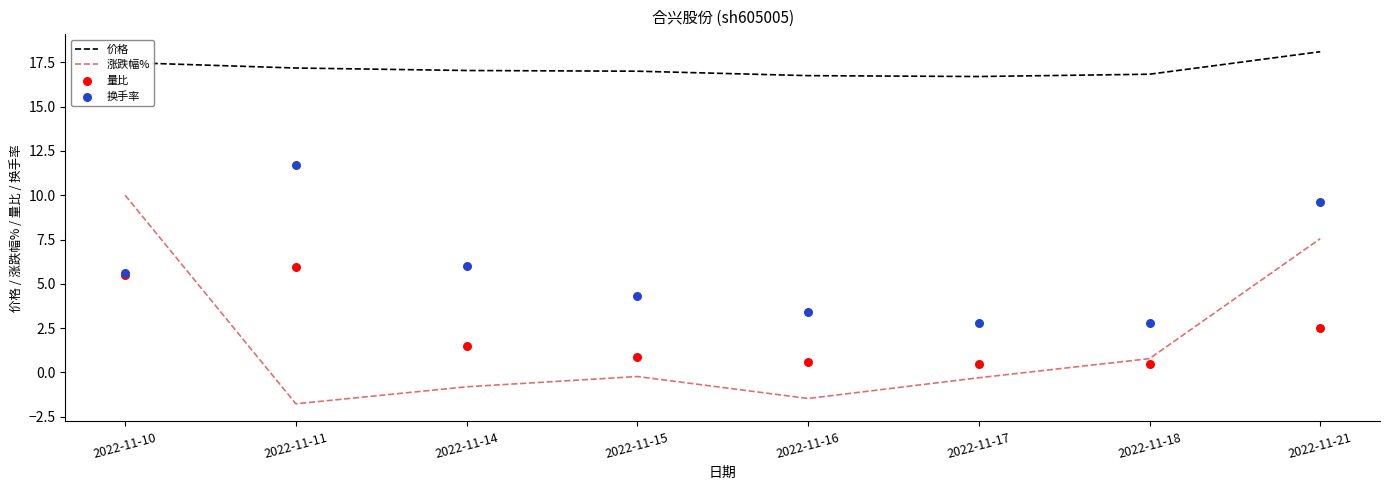

Which series reaches the maximum Y coordinate?

价格